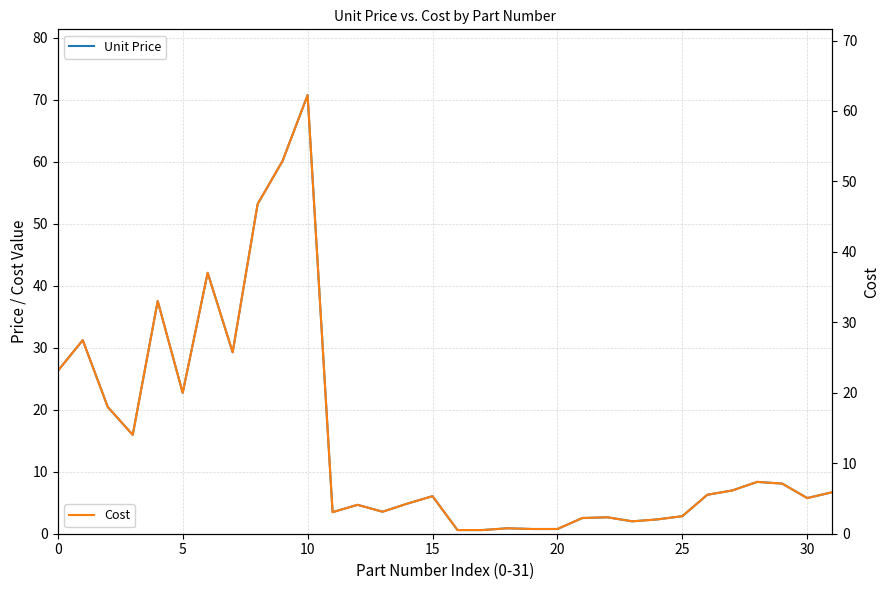

What is the value of the Cost point at the 17th from the left?

0.5